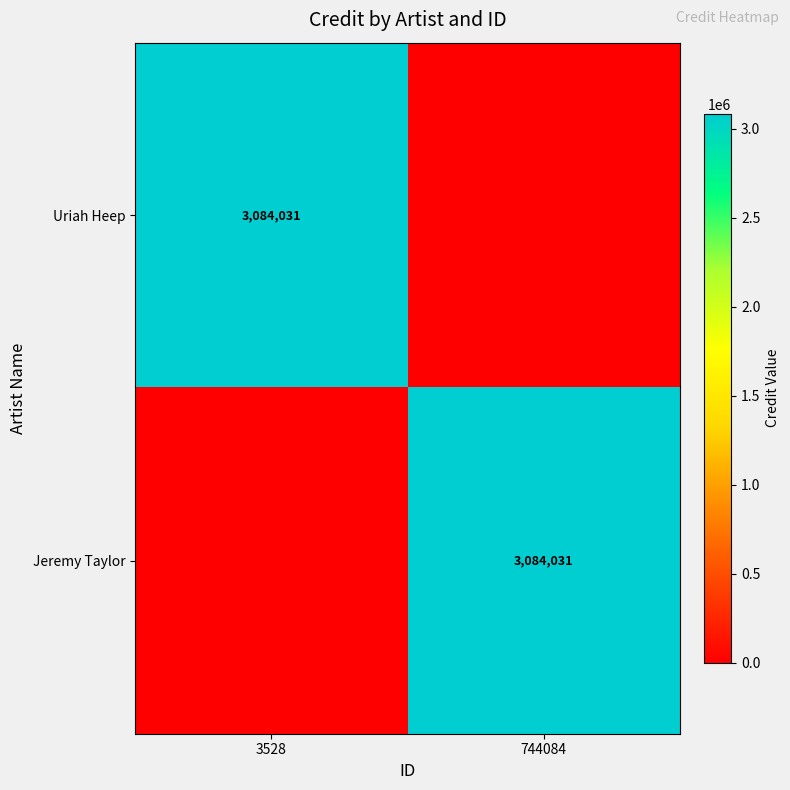

True or false: Uriah Heep has a value of 4432547 at 3528.

False